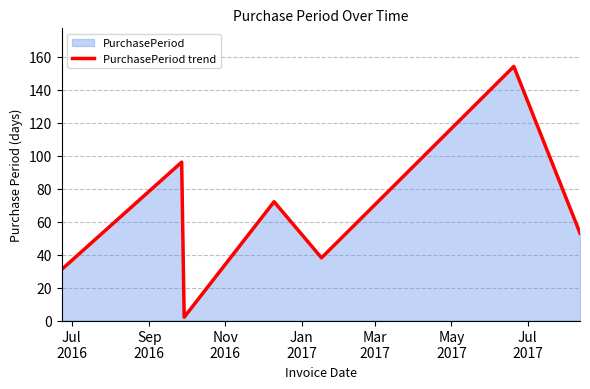

Count the number of categories in the chart.

7